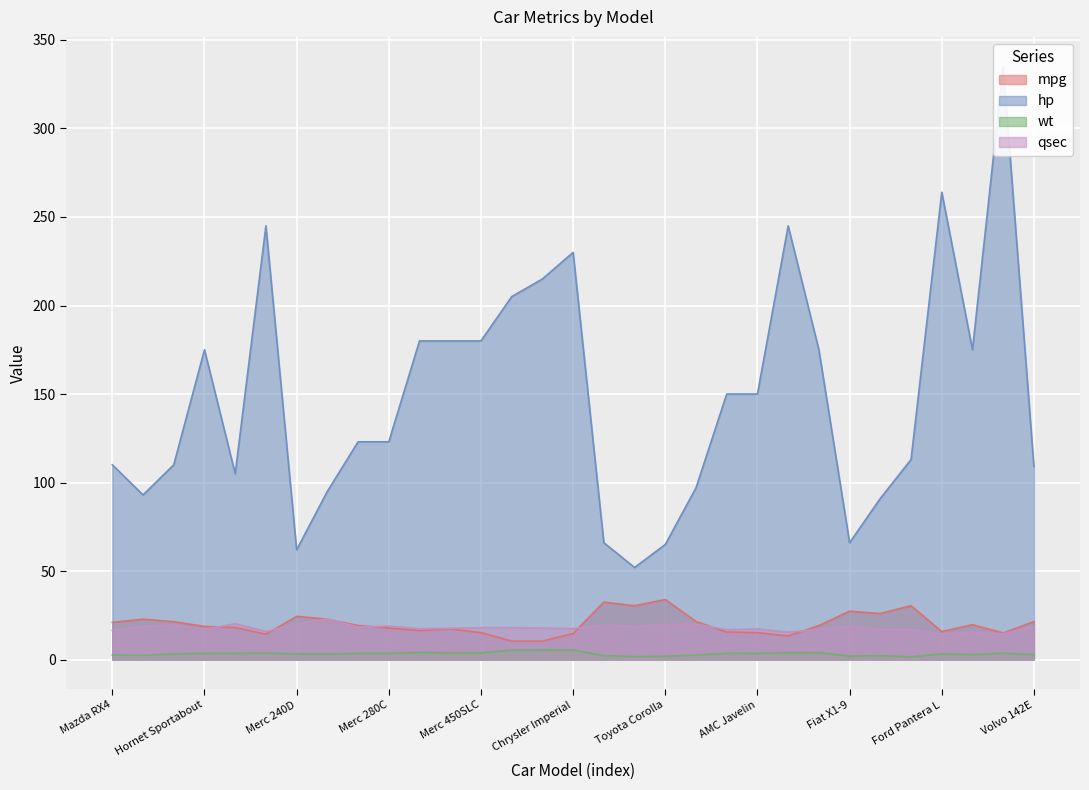

What is the spread (max minus min) of values at Ferrari Dino?

172.2